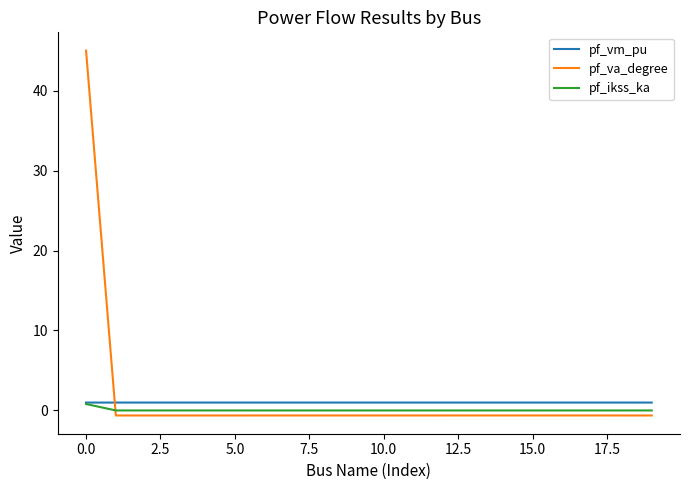

In pf_vm_pu, how many points are lower than both neighbors (excluding endpoints)?

4